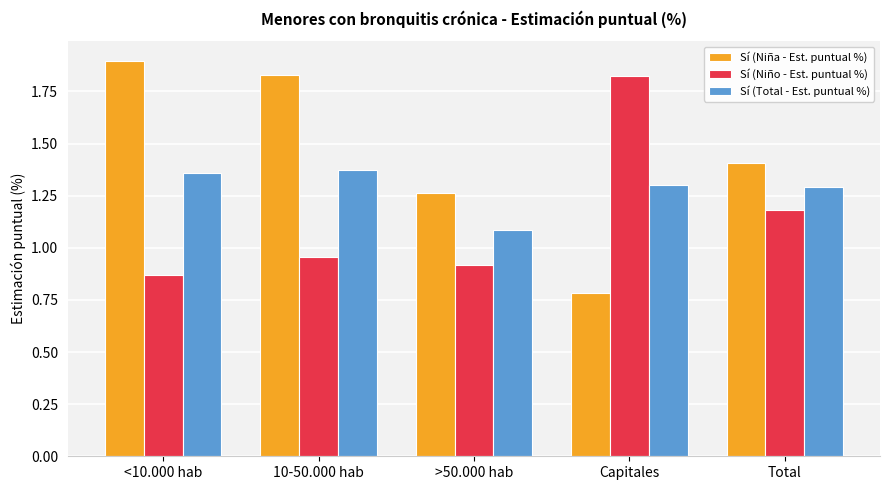

At which category does the chart reach its minimum across all series?

Capitales